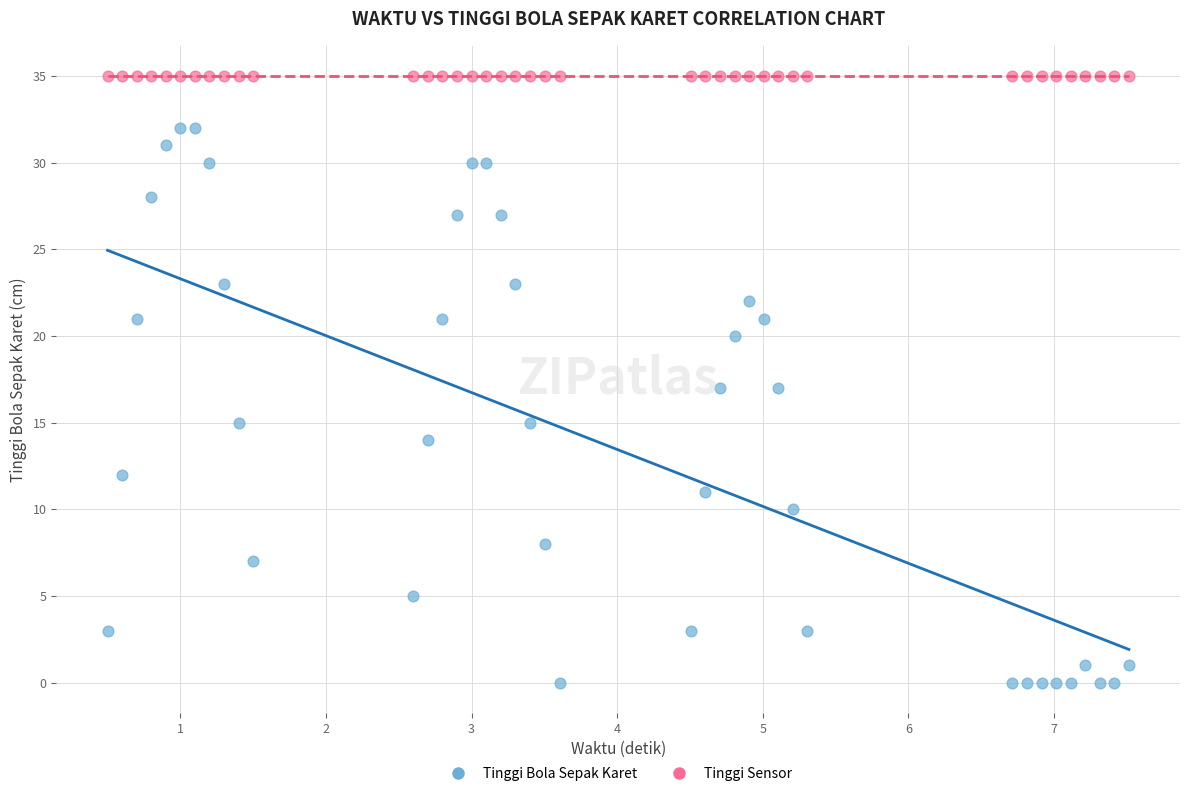

Count the number of points in this scatter plot.

80